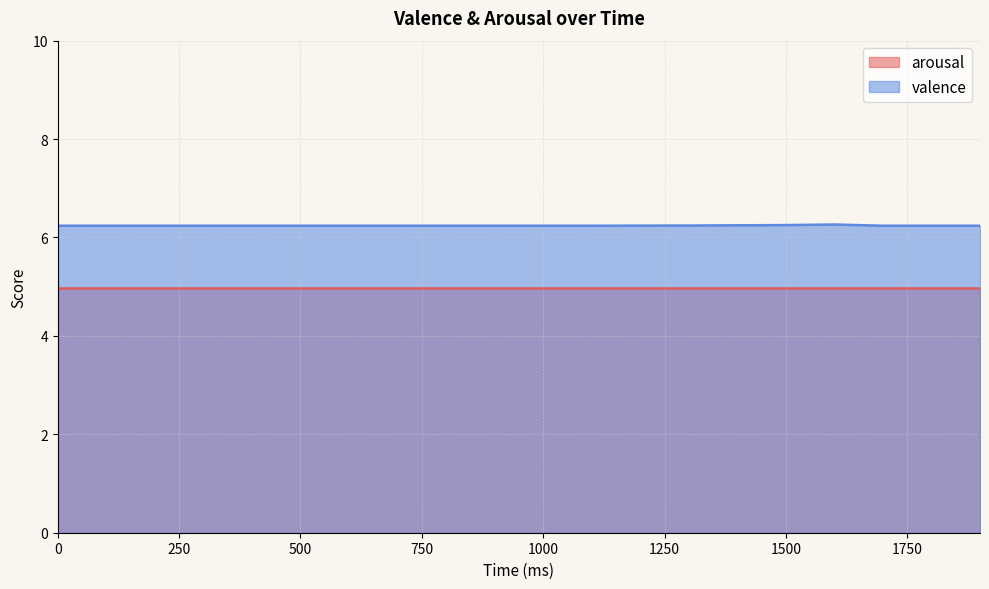

List the series in order of their peak value, lowest first.

arousal, valence